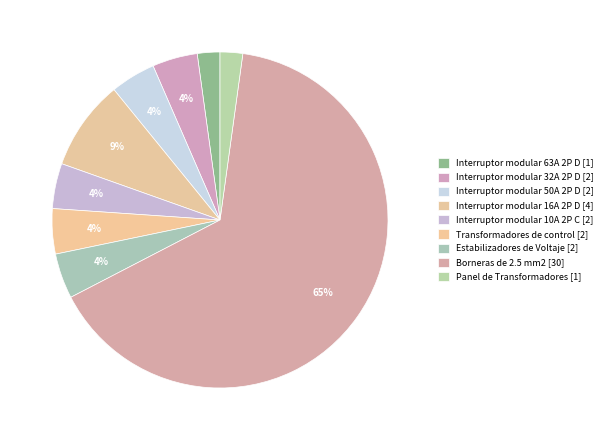

To the nearest percent, what is the combined percentage of Panel de Transformadores and Estabilizadores de Voltaje?

7%